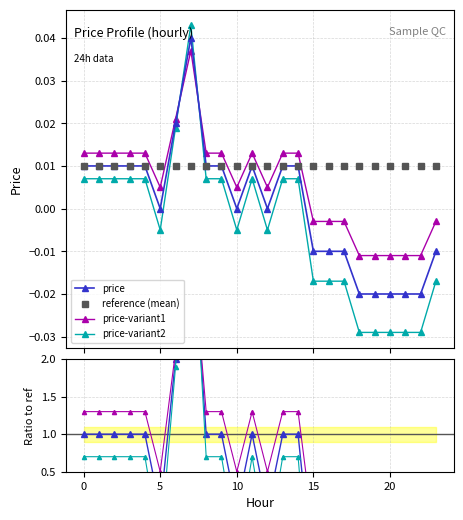

What are all the series names shown in the legend?

price, reference (mean), price-variant1, price-variant2